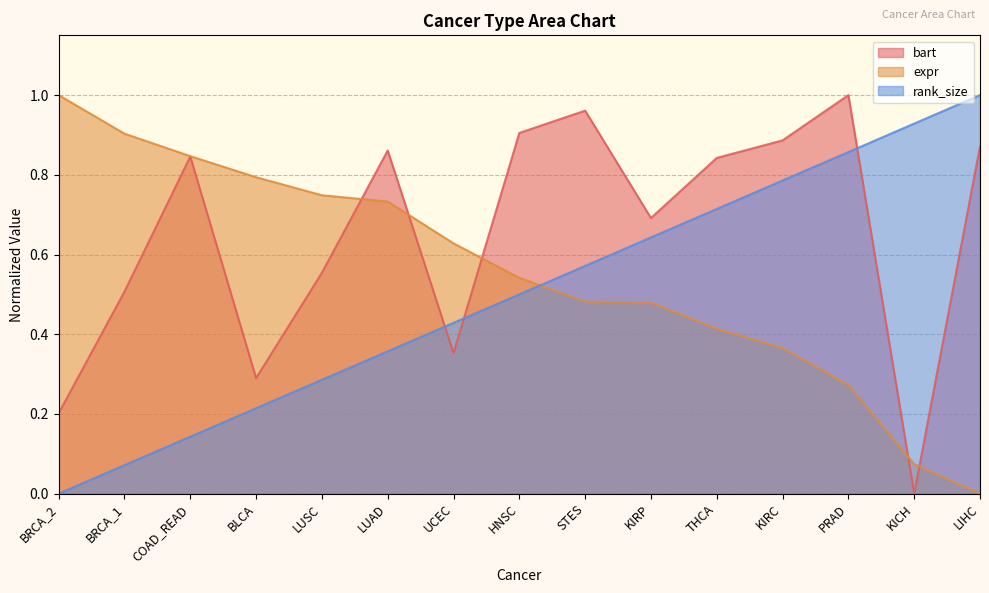

Is it true that rank_size equals 0.0 at BRCA_1?

False